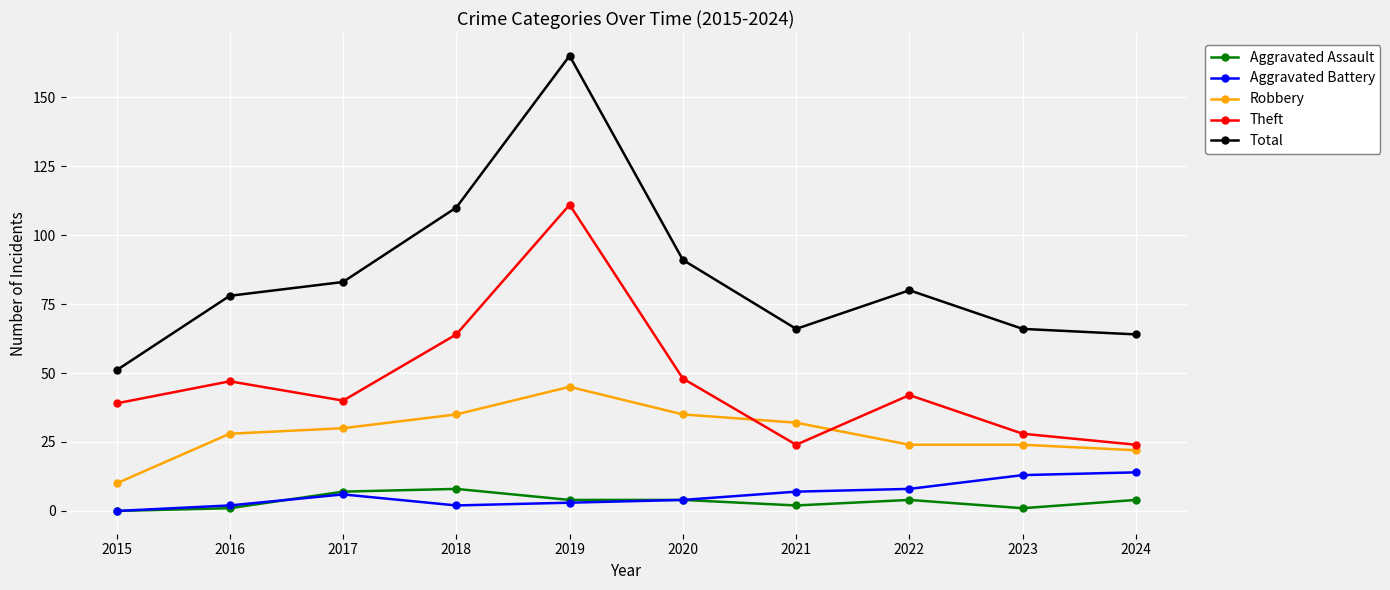

What are all the series names shown in the legend?

Aggravated Assault, Aggravated Battery, Robbery, Theft, Total